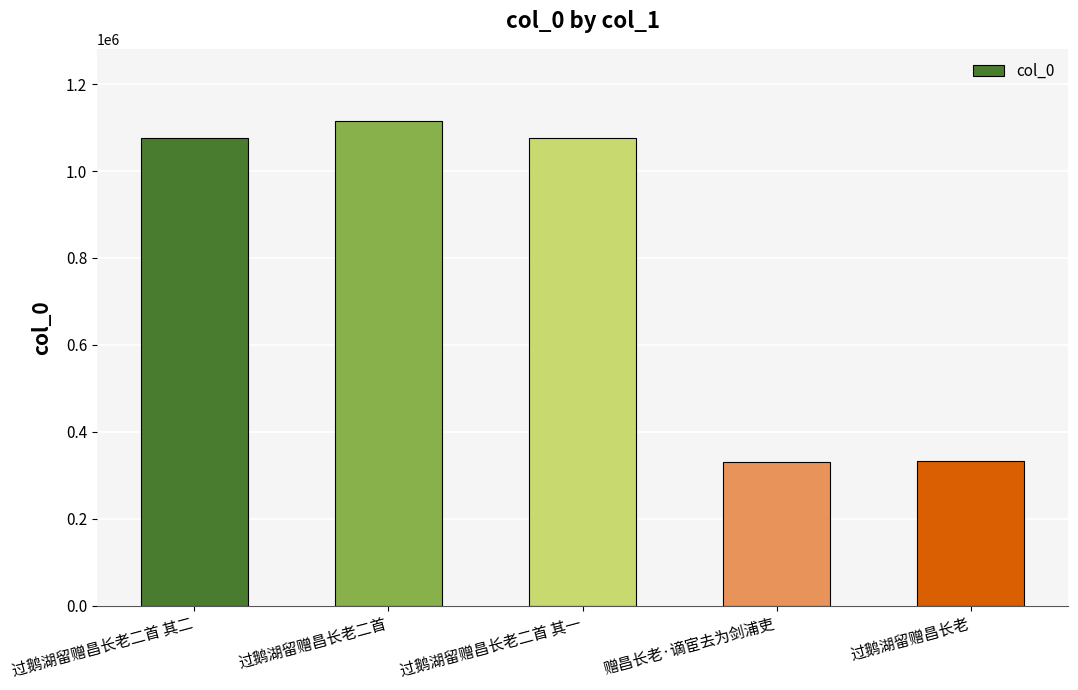

At which label does the data first exceed 1076989?

过鹅湖留赠昌长老二首 其二